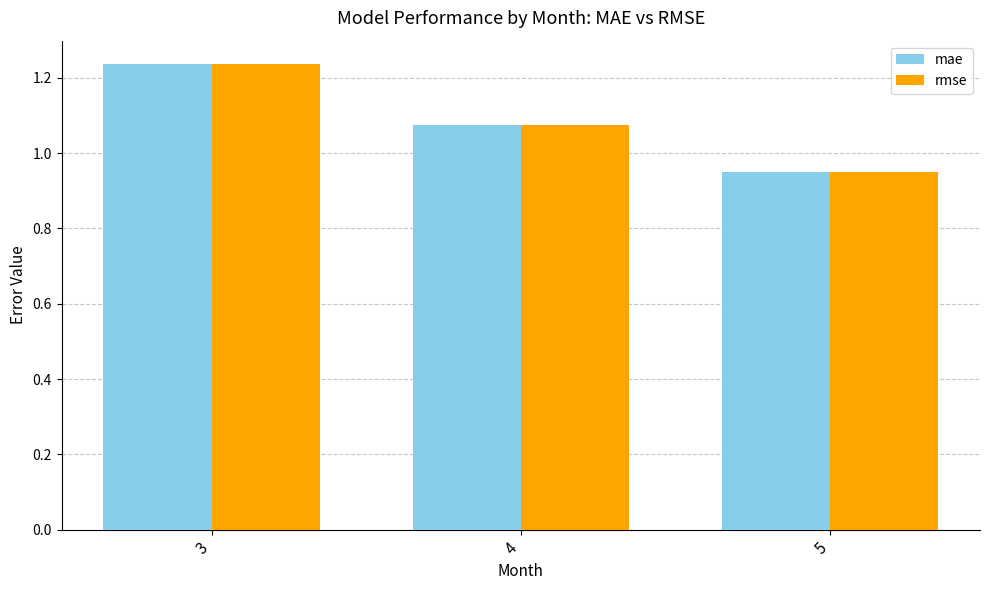

How many rmse values are between 0 and 1?

1